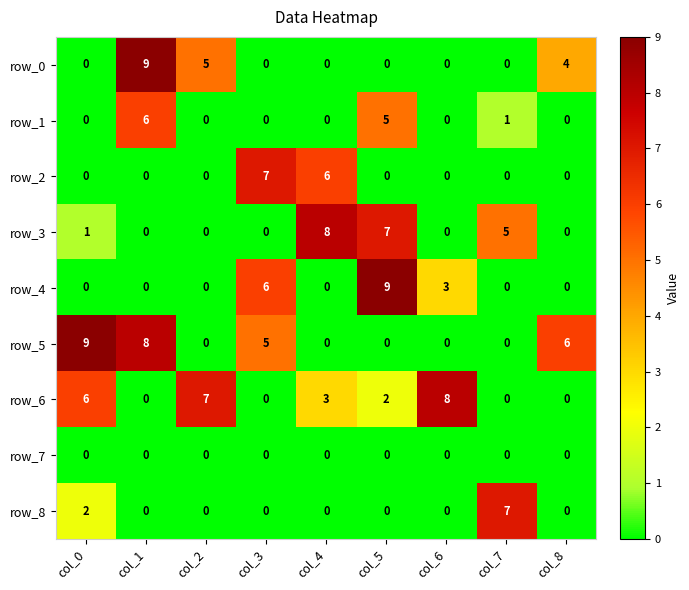

Is it true that row_0 equals 0 at col_3?

True